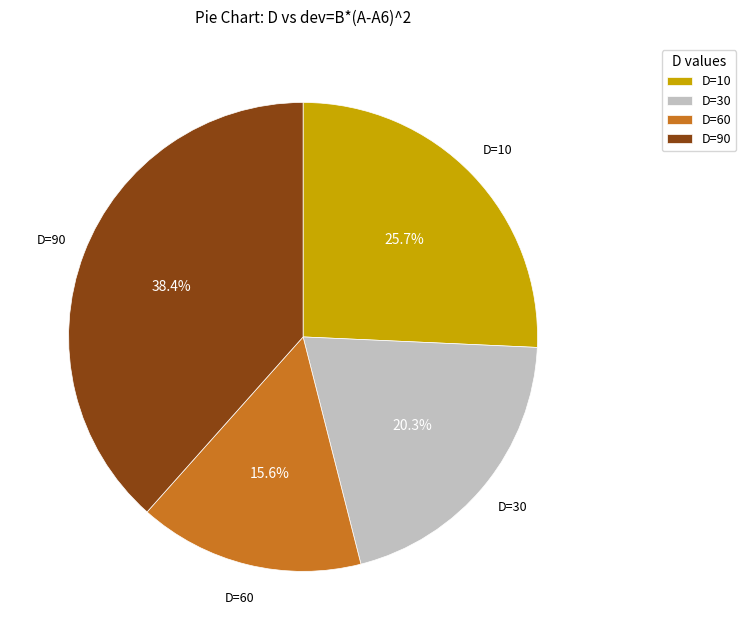

Rank the categories by value from highest to lowest.

D=90, D=10, D=30, D=60